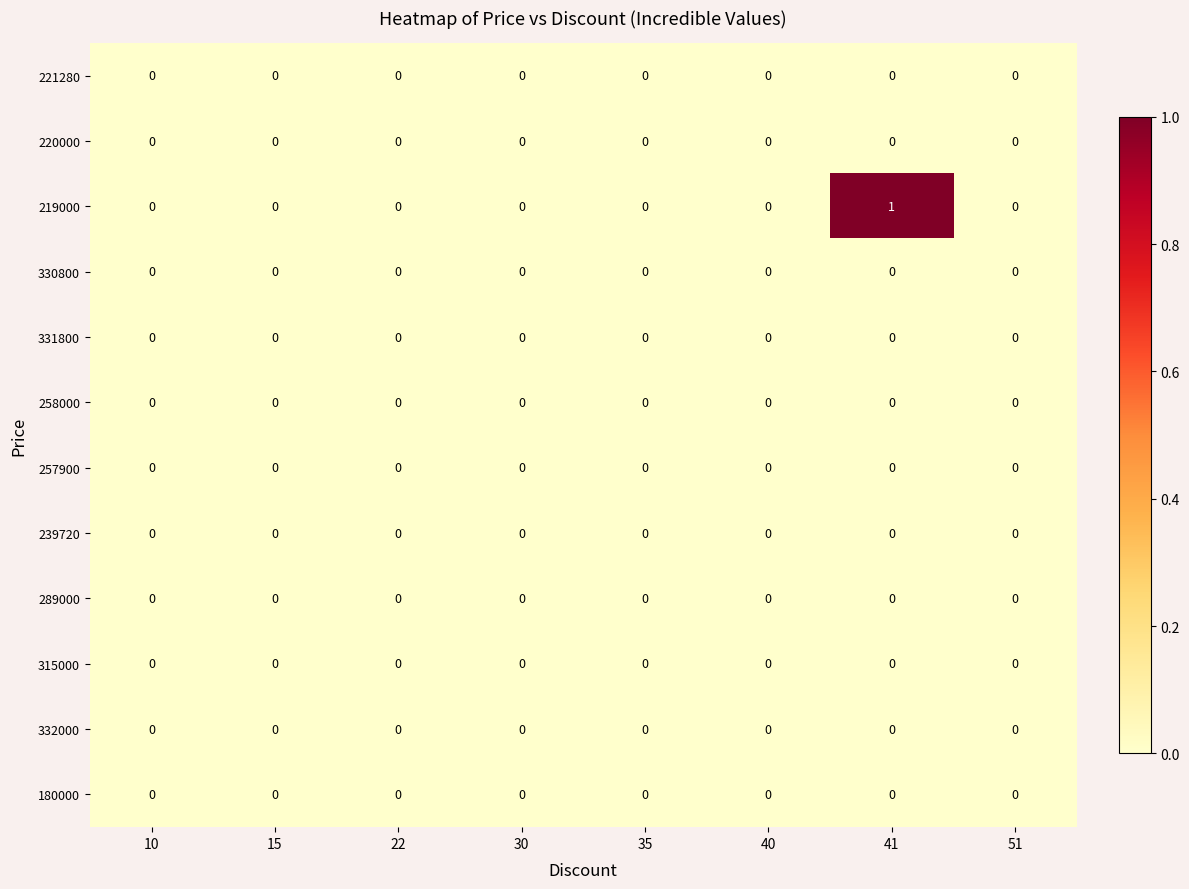

The value of 220000 at 51 is 0. True or false?

True